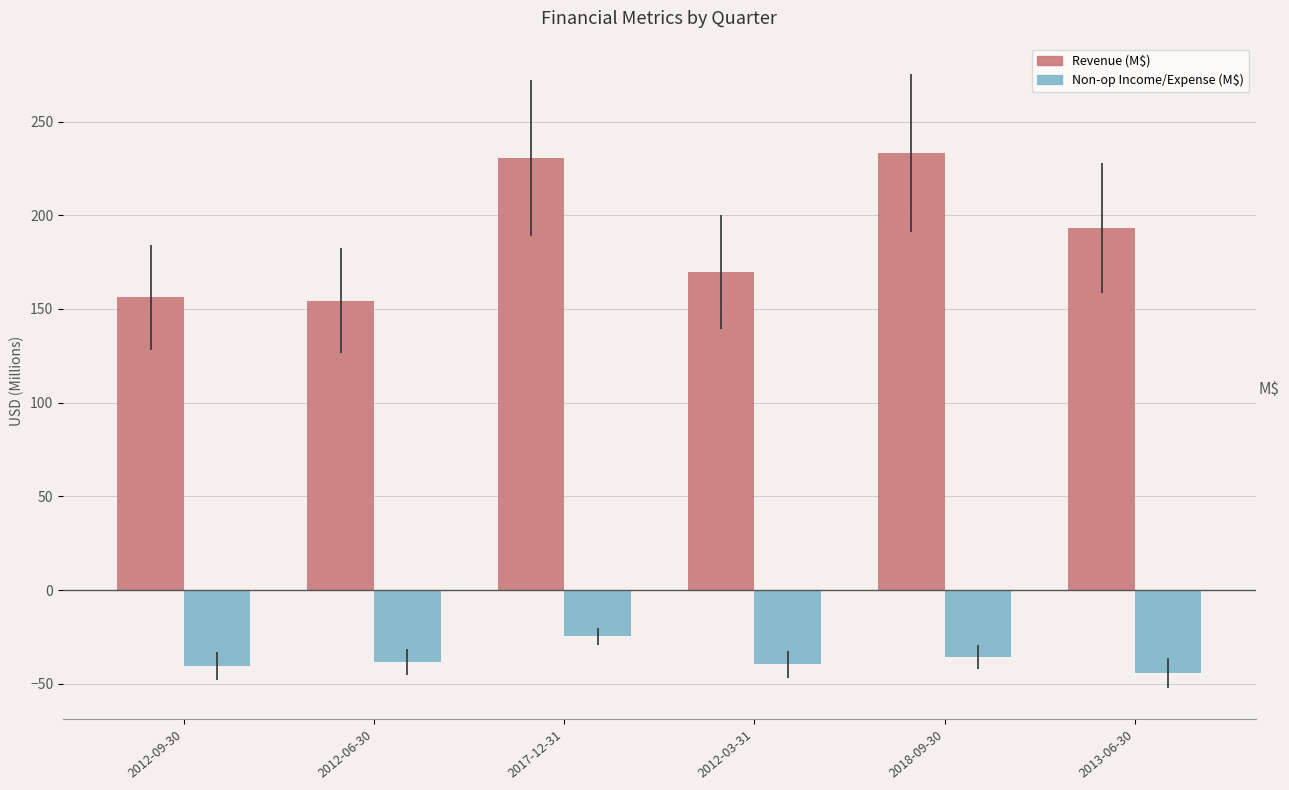

List the labels in order of Revenue (M$) value, smallest first.

2012-06-30, 2012-09-30, 2012-03-31, 2013-06-30, 2017-12-31, 2018-09-30